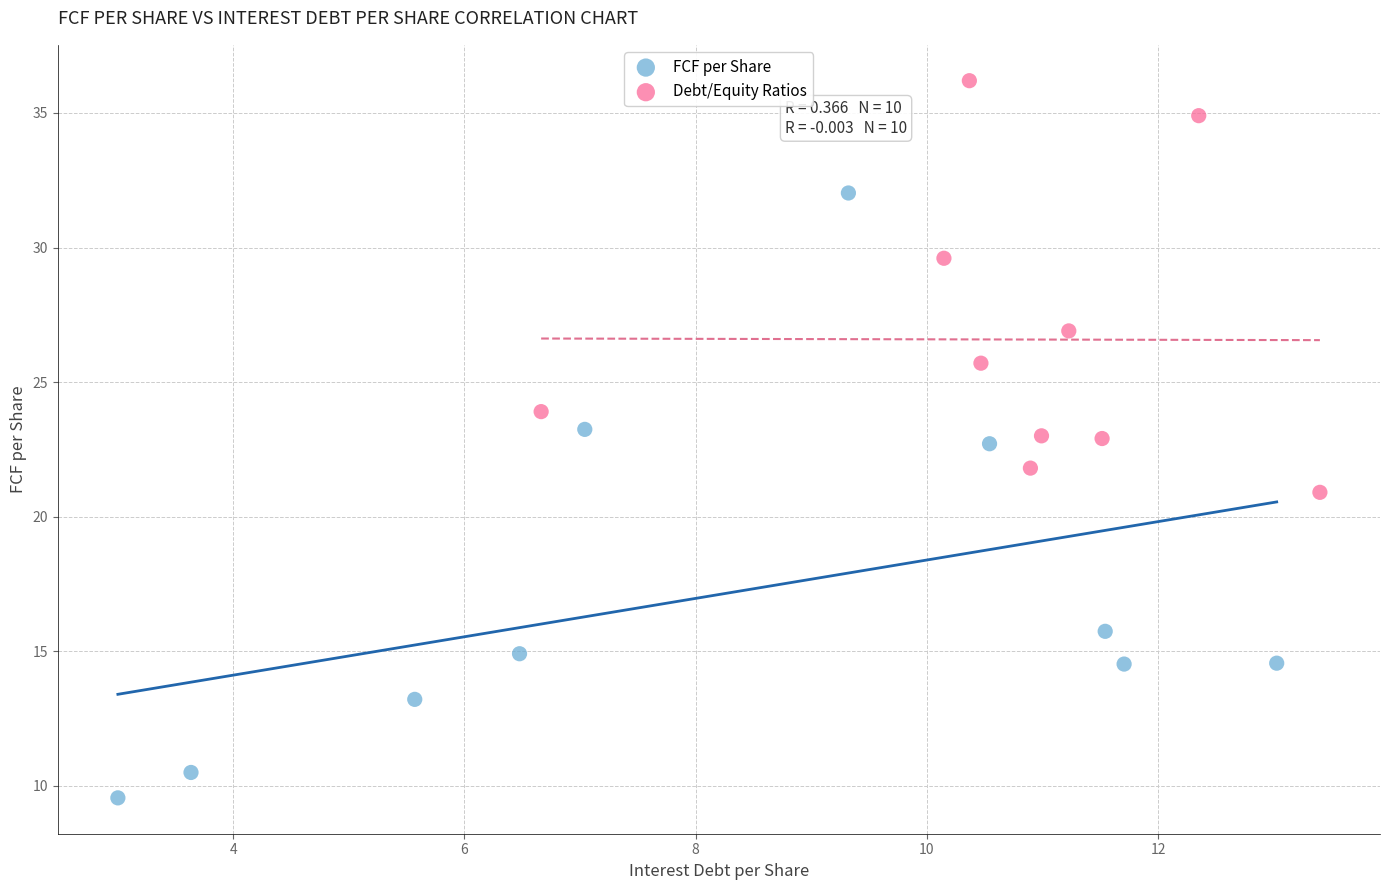

Which series has the largest Y range (max minus min)?

FCF per Share